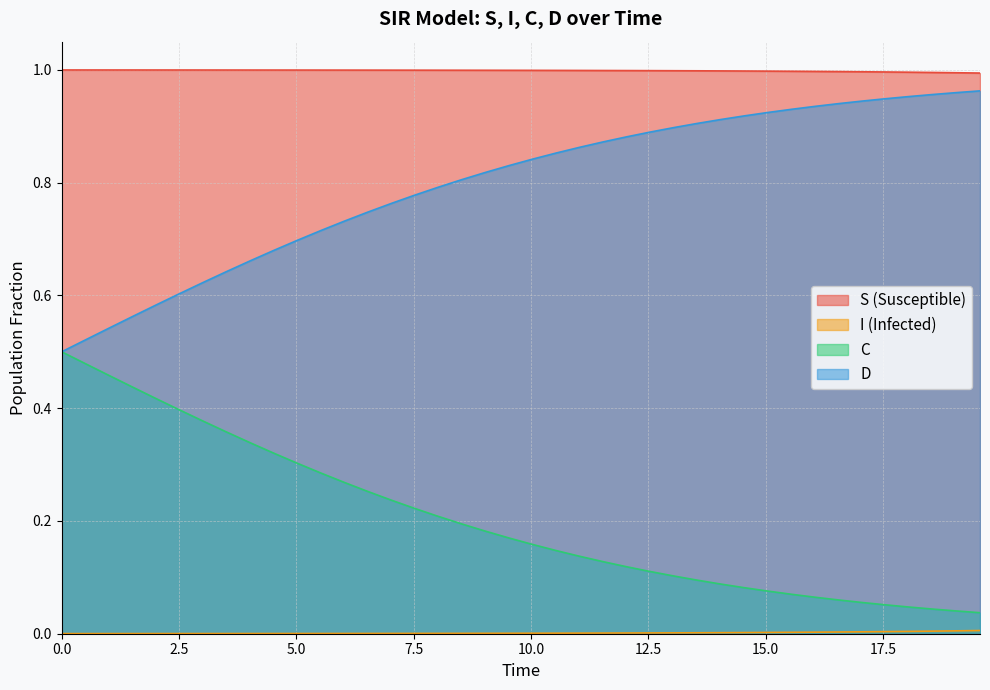

How many categories are shown in the chart?

40